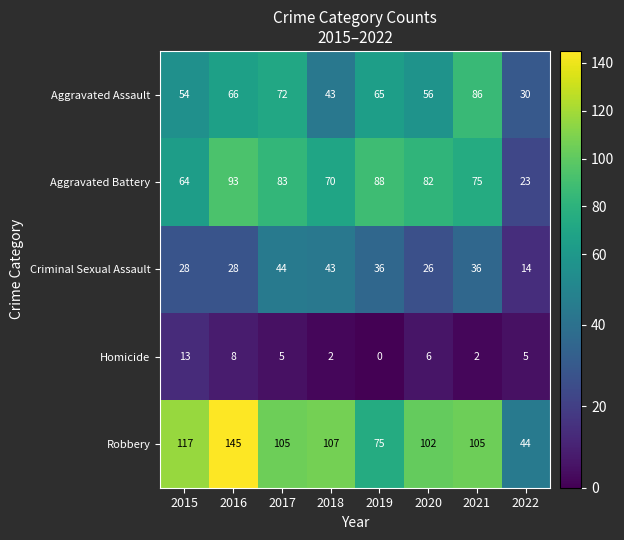

What is the difference between the maximum and minimum values in the Robbery series?

101